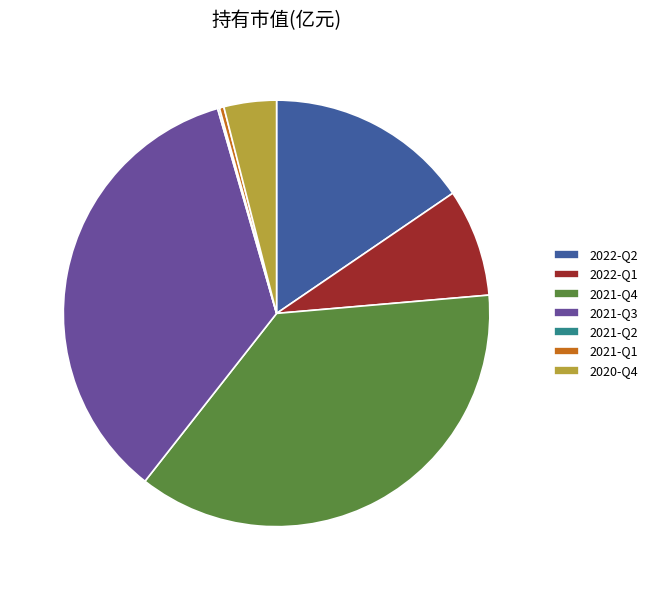

Do 2022-Q2 and 2022-Q1 together represent more than half of the pie?

No